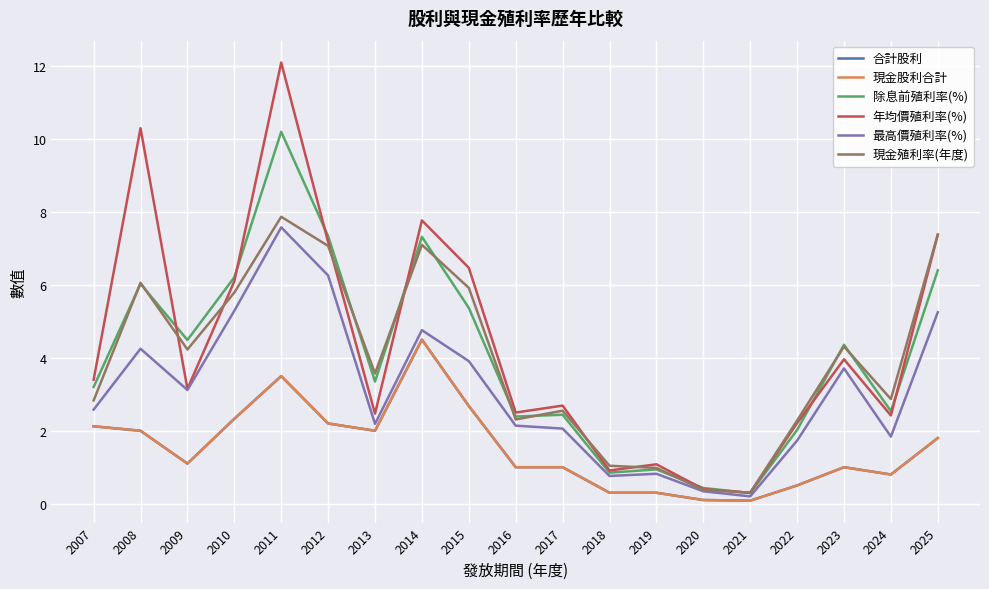

Does the chart have visible grid lines?

Yes